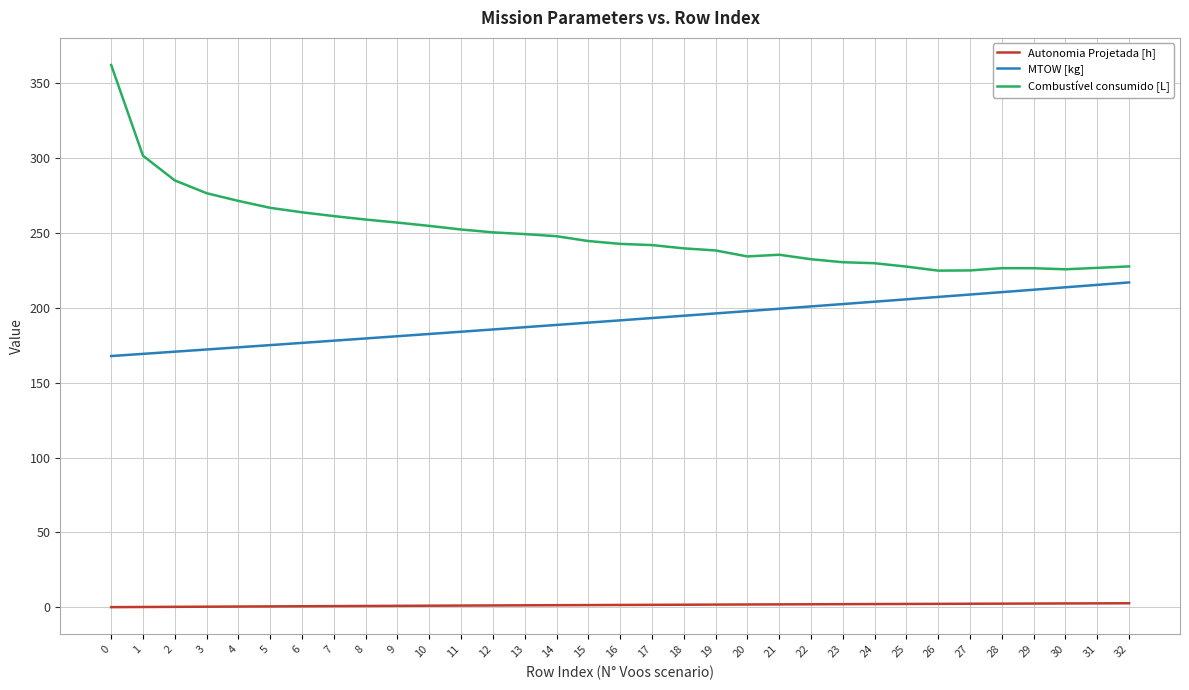

True or false: MTOW [kg] and Combustível consumido [L] cross at least once.

False